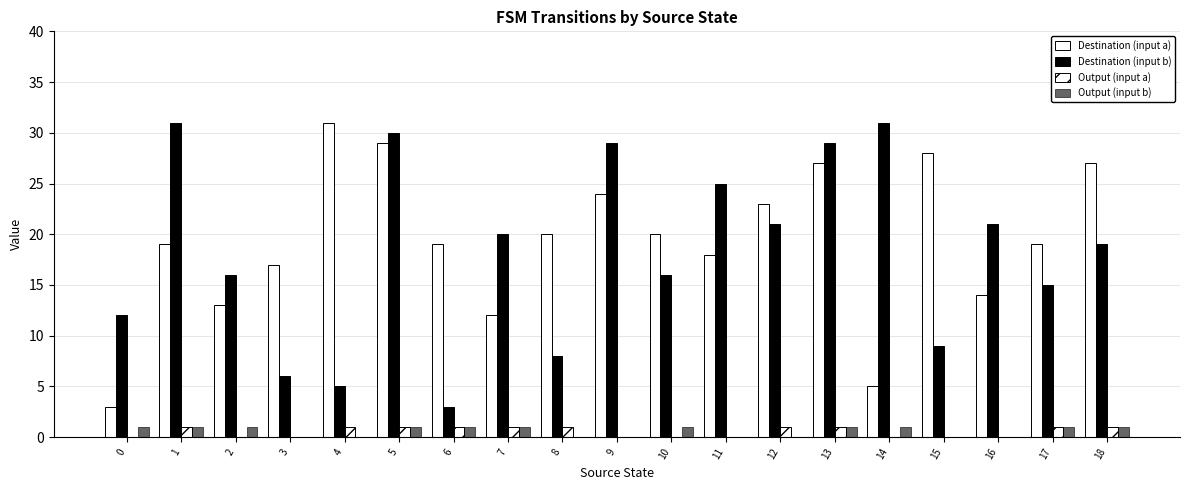

Count the number of categories in the chart.

19